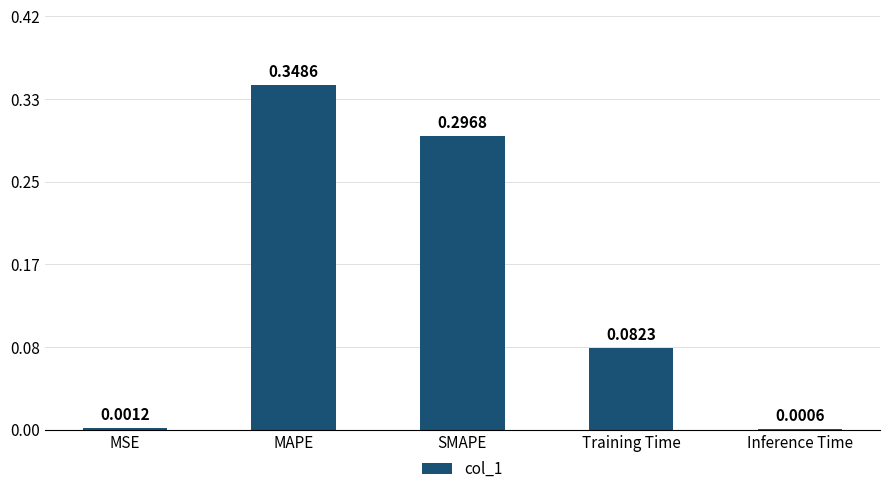

How many bars are there in total?

5